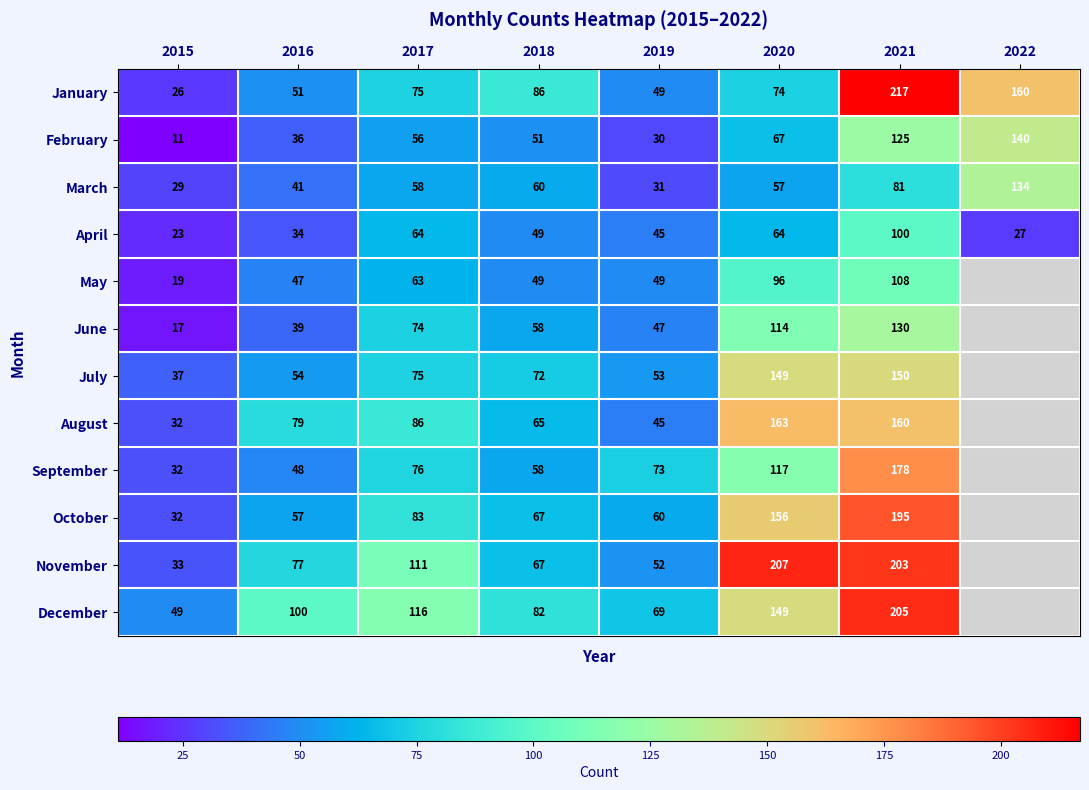

At which label does February reach its minimum?

2015